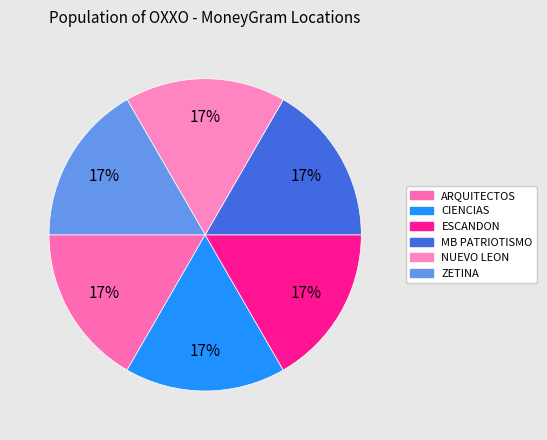

Rank the categories by value from lowest to highest.

OXXO - MB PATRIOTISMO MEX, OXXO - ARQUITECTOS MEX, OXXO - ESCANDON MEX, OXXO - NUEVO LEON MEX, OXXO - CIENCIAS MEX, OXXO - ZETINA MEX